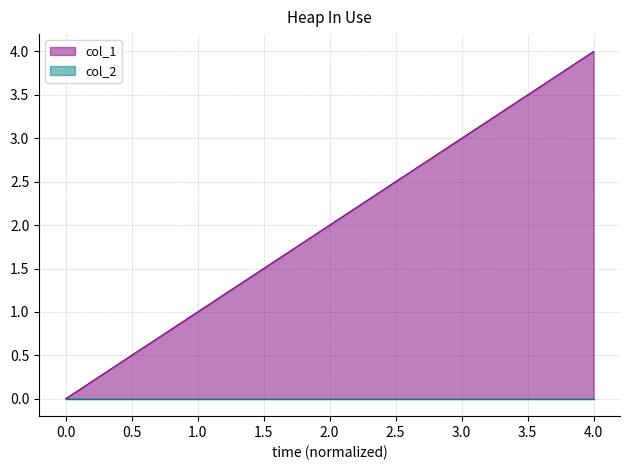

Rank the categories by col_1 value from lowest to highest.

0.0, 1.0, 2.0, 3.0, 4.0